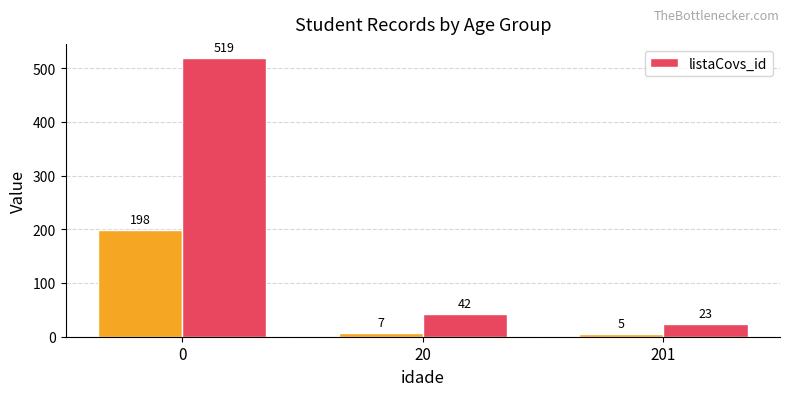

List the labels in order of value, smallest first.

201, 20, 0